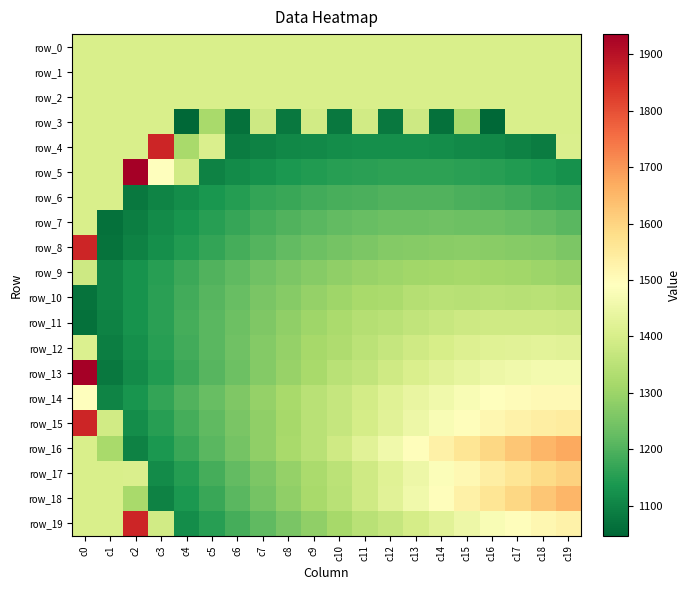

Reading left to right, transcribe all the data shown in this chart.

row_0: c0=1404.0	c1=1404.0	c2=1404.0	c3=1404.0	c4=1404.0	c5=1404.0	c6=1404.0	c7=1404.0	c8=1404.0	c9=1404.0	c10=1404.0	c11=1404.0	c12=1404.0	c13=1404.0	c14=1404.0	c15=1404.0	c16=1404.0	c17=1404.0	c18=1404.0	c19=1404.0
row_1: c0=1404.0	c1=1404.0	c2=1404.0	c3=1404.0	c4=1404.0	c5=1404.0	c6=1404.0	c7=1404.0	c8=1404.0	c9=1404.0	c10=1404.0	c11=1404.0	c12=1404.0	c13=1404.0	c14=1404.0	c15=1404.0	c16=1404.0	c17=1404.0	c18=1404.0	c19=1404.0
row_2: c0=1404.0	c1=1404.0	c2=1404.0	c3=1404.0	c4=1404.0	c5=1404.0	c6=1404.0	c7=1404.0	c8=1404.0	c9=1404.0	c10=1404.0	c11=1404.0	c12=1404.0	c13=1404.0	c14=1404.0	c15=1404.0	c16=1404.0	c17=1404.0	c18=1404.0	c19=1404.0
row_3: c0=1404.0	c1=1404.0	c2=1404.0	c3=1404.0	c4=1046.7	c5=1319.9	c6=1065.2	c7=1382.0	c8=1078.0	c9=1388.3	c10=1080.8	c11=1388.3	c12=1078.0	c13=1382.0	c14=1065.2	c15=1319.9	c16=1046.7	c17=1404.0	c18=1404.0	c19=1404.0
row_4: c0=1404.0	c1=1404.0	c2=1404.0	c3=1863.7	c4=1319.9	c5=1404.7	c6=1086.6	c7=1097.0	c8=1107.2	c9=1112.5	c10=1117.8	c11=1122.2	c12=1122.8	c13=1122.2	c14=1117.8	c15=1112.5	c16=1107.2	c17=1097.0	c18=1086.6	c19=1404.7
row_5: c0=1404.0	c1=1404.0	c2=1935.8	c3=1493.2	c4=1388.3	c5=1097.0	c6=1113.0	c7=1126.0	c8=1137.1	c9=1144.6	c10=1151.9	c11=1156.7	c12=1161.0	c13=1160.2	c14=1161.0	c15=1156.7	c16=1151.9	c17=1144.6	c18=1137.1	c19=1126.0
row_6: c0=1404.0	c1=1404.0	c2=1078.0	c3=1098.9	c4=1117.3	c5=1135.1	c6=1149.9	c7=1164.8	c8=1173.7	c9=1182.7	c10=1190.5	c11=1195.1	c12=1199.9	c13=1200.8	c14=1199.9	c15=1195.1	c16=1190.5	c17=1182.7	c18=1173.7	c19=1164.8
row_7: c0=1404.0	c1=1065.2	c2=1089.7	c3=1113.0	c4=1133.2	c5=1151.9	c6=1170.2	c7=1185.7	c8=1199.9	c9=1211.2	c10=1221.6	c11=1229.6	c12=1234.3	c13=1237.1	c14=1239.1	c15=1237.1	c16=1234.3	c17=1229.6	c18=1221.6	c19=1211.2
row_8: c0=1863.7	c1=1068.8	c2=1097.0	c3=1122.8	c4=1144.6	c5=1166.7	c6=1187.3	c7=1204.7	c8=1221.6	c9=1235.6	c10=1247.4	c11=1257.4	c12=1266.8	c13=1271.9	c14=1275.6	c15=1276.1	c16=1275.6	c17=1271.9	c18=1266.8	c19=1257.4
row_9: c0=1382.0	c1=1100.8	c2=1128.6	c3=1153.2	c4=1177.7	c5=1199.9	c6=1219.3	c7=1239.1	c8=1255.6	c9=1271.2	c10=1284.1	c11=1295.4	c12=1303.7	c13=1310.2	c14=1313.8	c15=1314.6	c16=1313.8	c17=1310.2	c18=1303.7	c19=1295.4
row_10: c0=1068.8	c1=1100.8	c2=1129.4	c3=1156.7	c4=1182.7	c5=1209.1	c6=1230.2	c7=1252.3	c8=1271.9	c9=1290.8	c10=1306.5	c11=1320.3	c12=1323.7	c13=1341.0	c14=1347.5	c15=1345.0	c16=1345.9	c17=1345.0	c18=1347.5	c19=1341.0
row_11: c0=1065.2	c1=1097.0	c2=1128.6	c3=1156.7	c4=1185.7	c5=1212.1	c6=1237.1	c7=1261.5	c8=1284.1	c9=1305.8	c10=1324.1	c11=1341.0	c12=1348.9	c13=1362.6	c14=1372.4	c15=1380.3	c16=1385.2	c17=1386.1	c18=1385.2	c19=1380.3
row_12: c0=1411.0	c1=1089.7	c2=1122.8	c3=1153.2	c4=1182.7	c5=1212.1	c6=1239.6	c7=1266.8	c8=1291.8	c9=1314.6	c10=1329.6	c11=1350.8	c12=1369.4	c13=1386.1	c14=1400.9	c15=1411.7	c16=1419.5	c17=1424.4	c18=1426.4	c19=1424.4
row_13: c0=1935.8	c1=1078.0	c2=1113.0	c3=1144.6	c4=1177.7	c5=1209.1	c6=1237.1	c7=1266.8	c8=1294.3	c9=1320.3	c10=1345.9	c11=1362.6	c12=1385.2	c13=1404.8	c14=1423.5	c15=1438.2	c16=1451.0	c17=1459.9	c18=1464.8	c19=1466.8
row_14: c0=1493.2	c1=1098.9	c2=1133.2	c3=1166.7	c4=1199.9	c5=1230.2	c6=1261.5	c7=1291.8	c8=1320.3	c9=1347.5	c10=1368.5	c11=1394.0	c12=1418.5	c13=1440.2	c14=1459.9	c15=1475.6	c16=1489.4	c17=1499.3	c18=1505.2	c19=1507.2
row_15: c0=1863.7	c1=1388.3	c2=1117.3	c3=1151.9	c4=1187.3	c5=1219.3	c6=1252.3	c7=1284.1	c8=1314.6	c9=1345.9	c10=1368.5	c11=1397.0	c12=1424.4	c13=1451.0	c14=1474.6	c15=1495.3	c16=1513.1	c17=1527.9	c18=1538.7	c19=1545.7
row_16: c0=1404.0	c1=1319.9	c2=1097.0	c3=1137.1	c4=1173.7	c5=1211.2	c6=1247.4	c7=1284.1	c8=1320.3	c9=1348.9	c10=1386.1	c11=1423.5	c12=1459.9	c13=1495.3	c14=1529.9	c15=1563.4	c16=1595.0	c17=1625.7	c18=1652.4	c19=1675.2
row_17: c0=1404.0	c1=1404.0	c2=1404.7	c3=1113.0	c4=1149.9	c5=1185.7	c6=1221.6	c7=1255.6	c8=1290.8	c9=1324.1	c10=1350.8	c11=1385.2	c12=1418.5	c13=1451.0	c14=1481.6	c15=1511.1	c16=1538.7	c17=1563.4	c18=1585.2	c19=1603.0
row_18: c0=1404.0	c1=1404.0	c2=1319.9	c3=1097.0	c4=1137.1	c5=1173.7	c6=1211.2	c7=1247.4	c8=1284.1	c9=1320.3	c10=1348.9	c11=1386.1	c12=1423.5	c13=1459.9	c14=1495.3	c15=1529.9	c16=1563.4	c17=1595.0	c18=1625.7	c19=1652.4
row_19: c0=1404.0	c1=1404.0	c2=1863.7	c3=1388.3	c4=1117.3	c5=1151.9	c6=1187.3	c7=1219.3	c8=1252.3	c9=1284.1	c10=1314.6	c11=1345.9	c12=1368.5	c13=1397.0	c14=1424.4	c15=1451.0	c16=1474.6	c17=1495.3	c18=1513.1	c19=1527.9